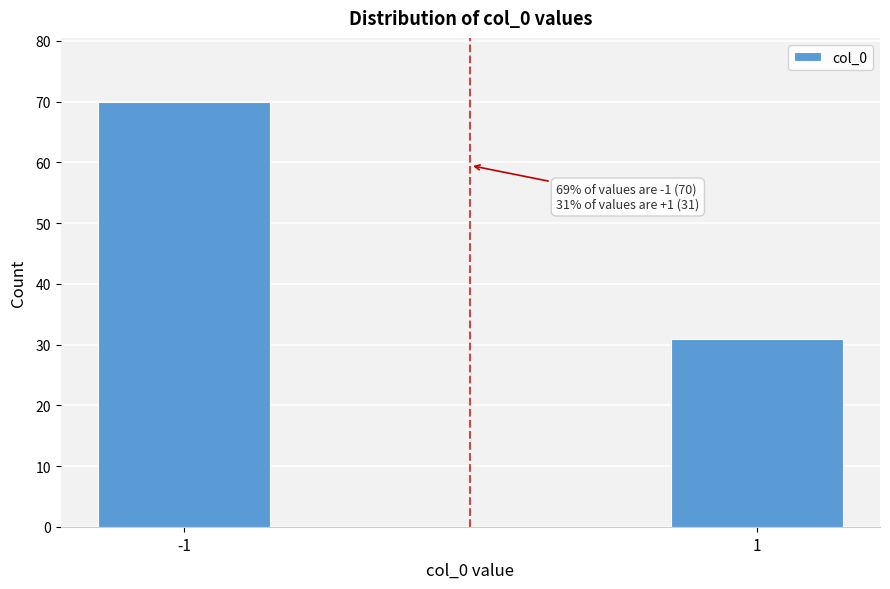

Reading left to right, list all the values displayed in this chart.

-1=70	1=31